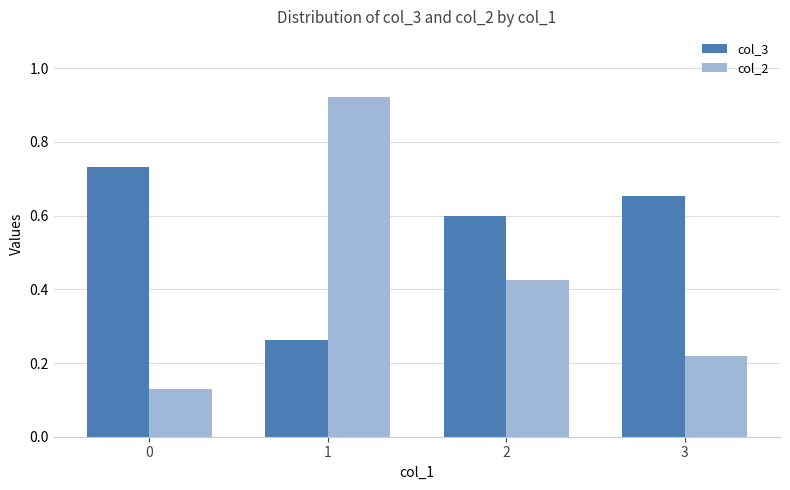

What is the difference between the highest and lowest values at 0?

0.6